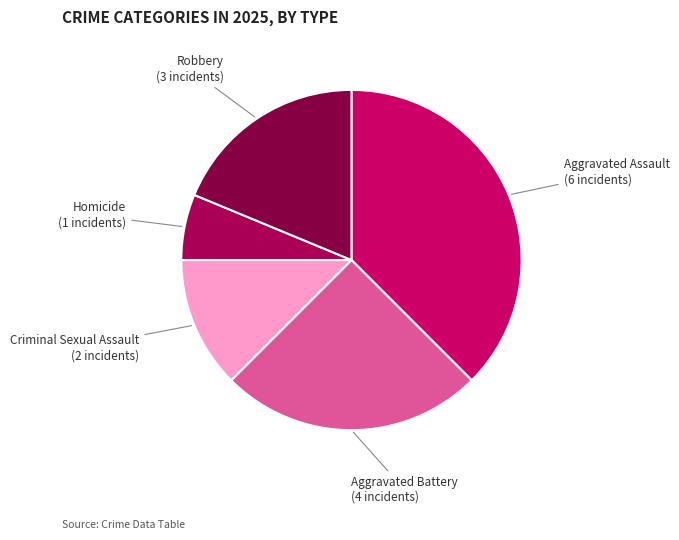

Rank the categories by value from lowest to highest.

Homicide, Criminal Sexual Assault, Robbery, Aggravated Battery, Aggravated Assault